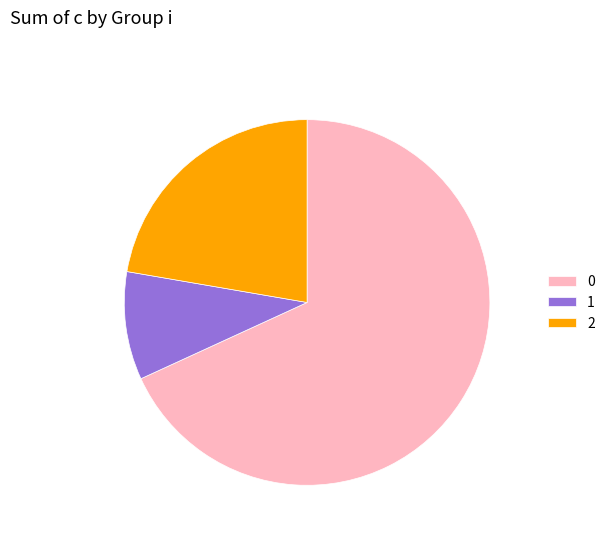

Rank the categories by value from highest to lowest.

0, 2, 1